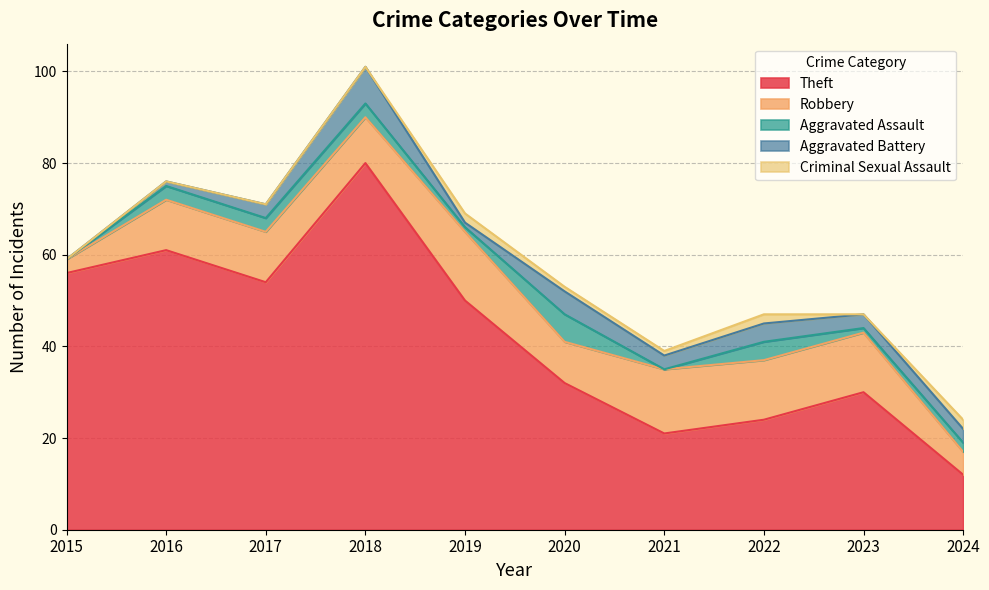

Between 2015 and 2024, which series saw the biggest shift?

Theft